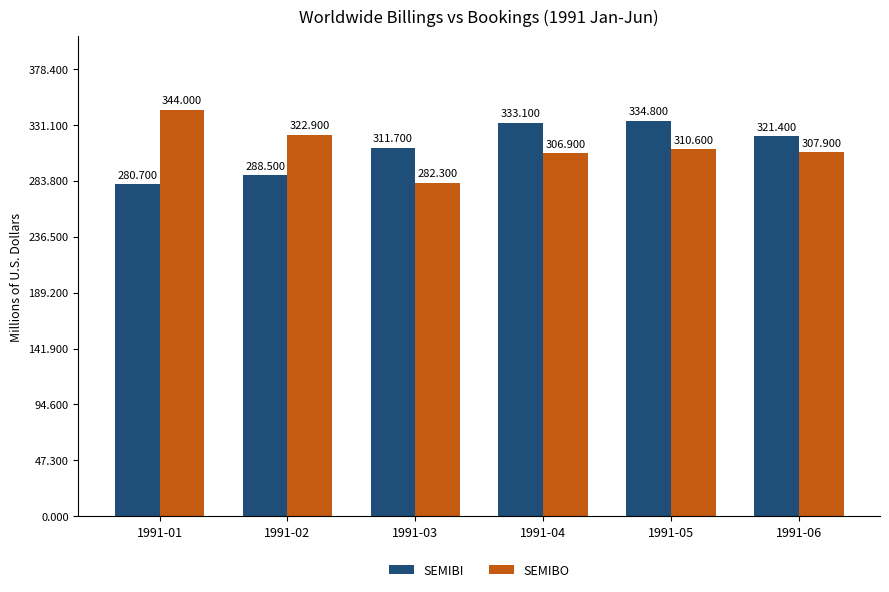

What is the difference between the second highest and minimum values in the SEMIBO series?

40.6